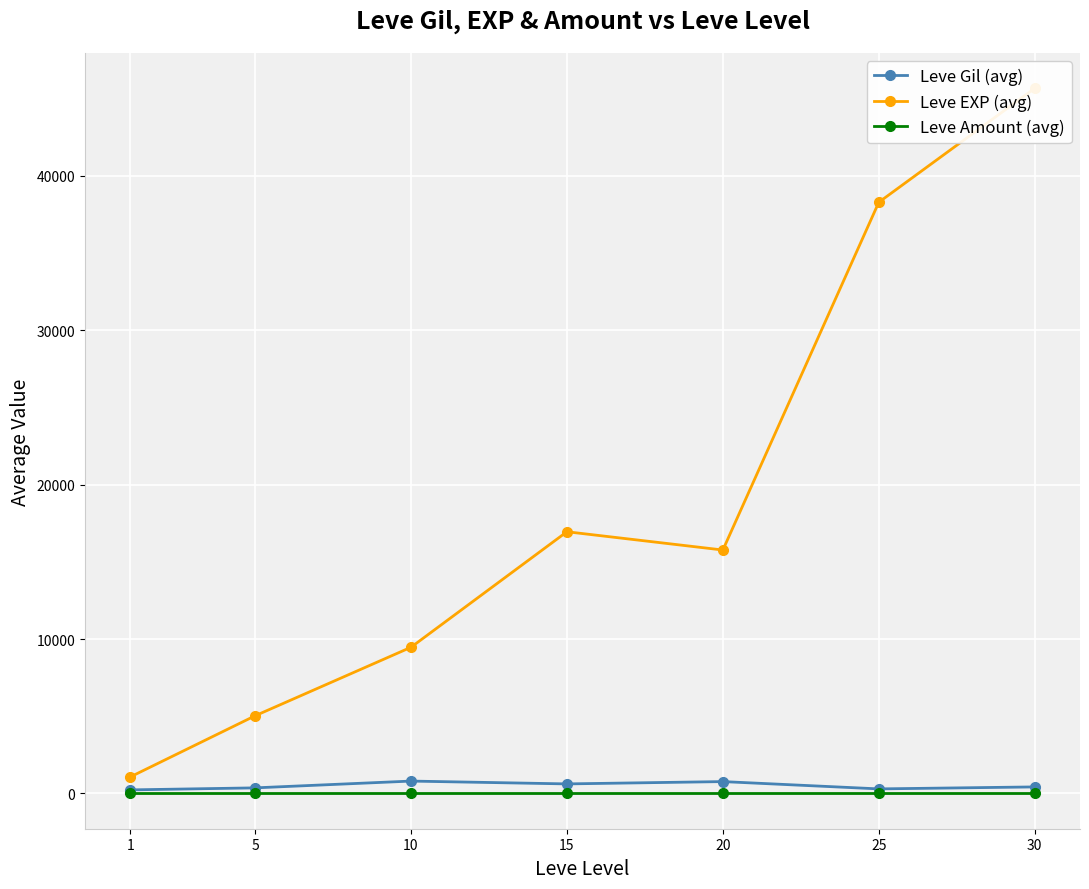

What is the value of the Leve Gil (avg) point at the 6th from the left?

296.7